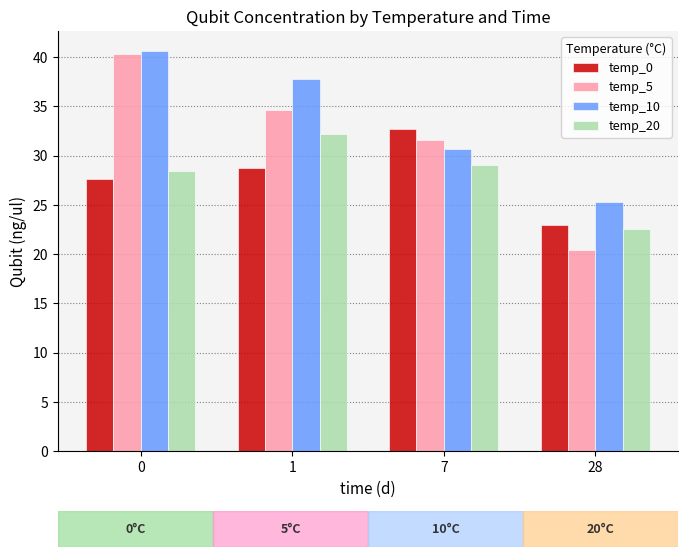

What are all the series names shown in the legend?

temp_0, temp_5, temp_10, temp_20